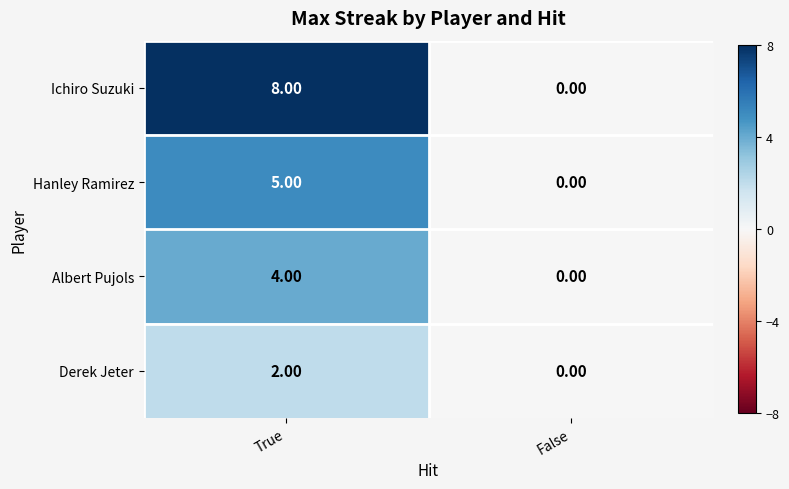

Which series changed the most between True and False?

Ichiro Suzuki